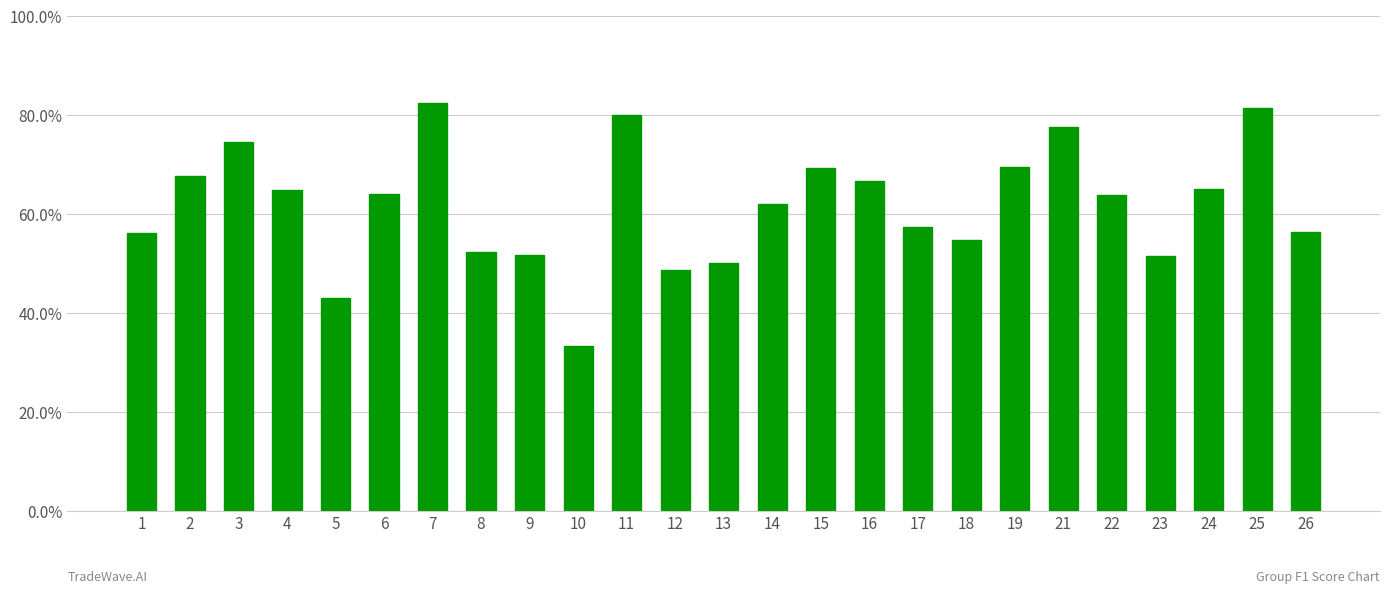

How many bars are there in total?

25